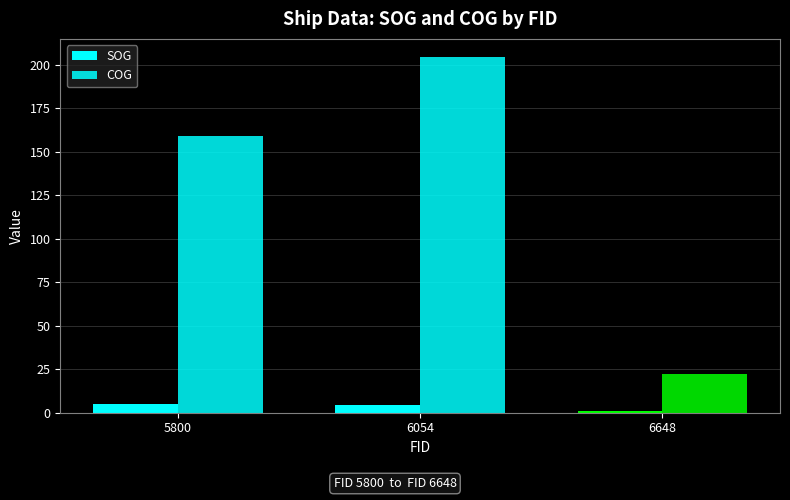

Reading left to right, what are all the values shown in this chart?

SOG: 5800=5.2	6054=4.7	6648=0.9
COG: 5800=159.1	6054=204.8	6648=22.4